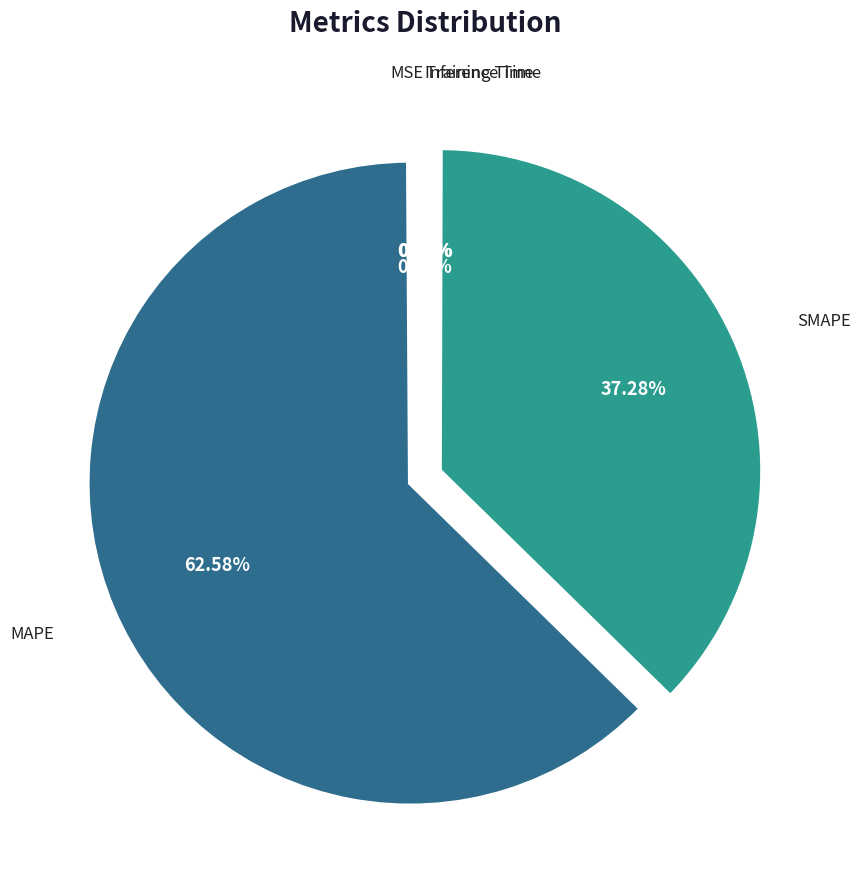

Which slice is the largest?

MAPE